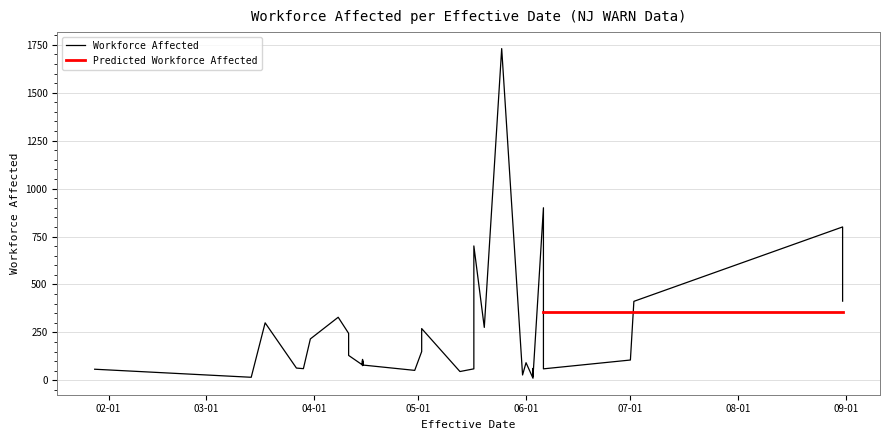

Count the number of values greater than 93.

19